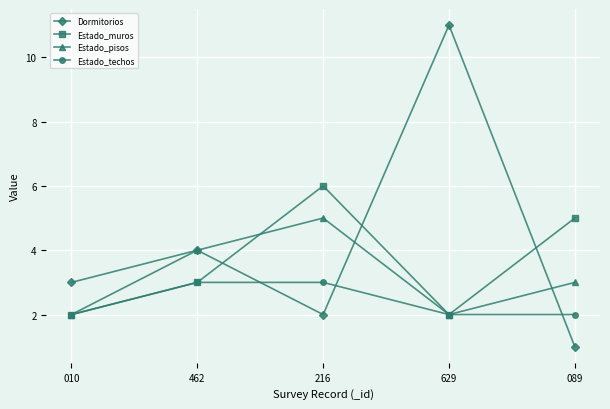

Which series has the widest spread of values?

Dormitorios